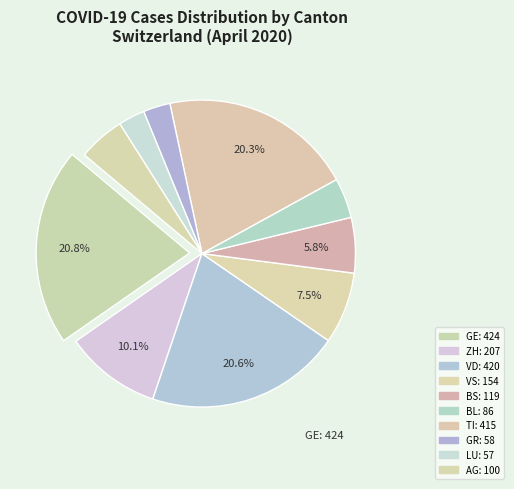

How many segments does this pie chart have?

10